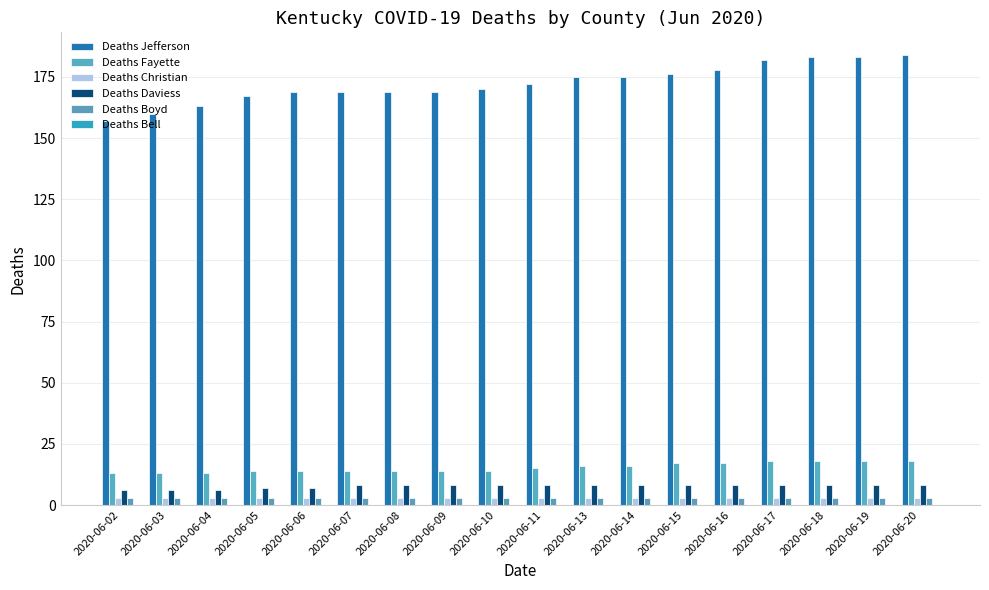

What is the difference between the second highest and second lowest values in the Deaths Jefferson series?

23